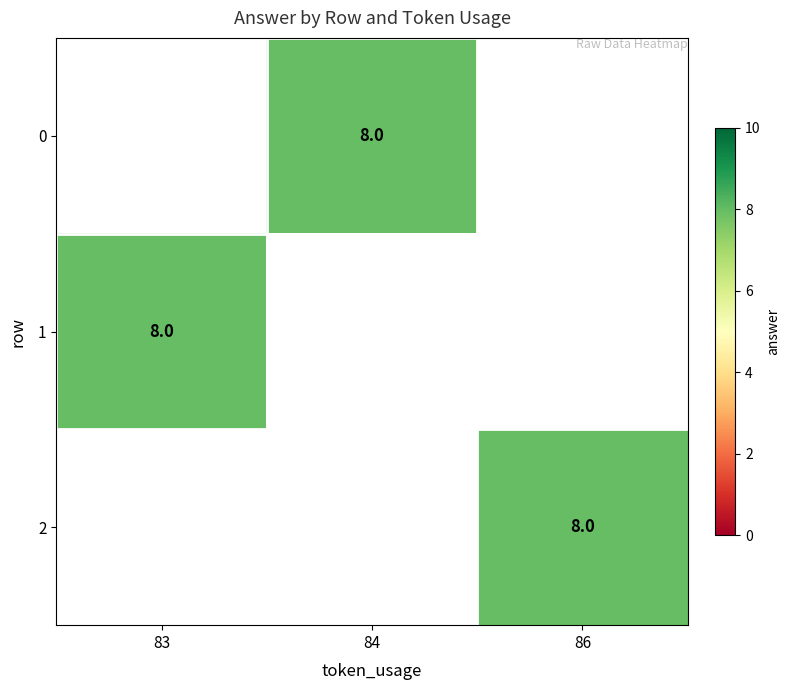

Is the value of 1 at 86 greater than the value of 0 at 86?

No